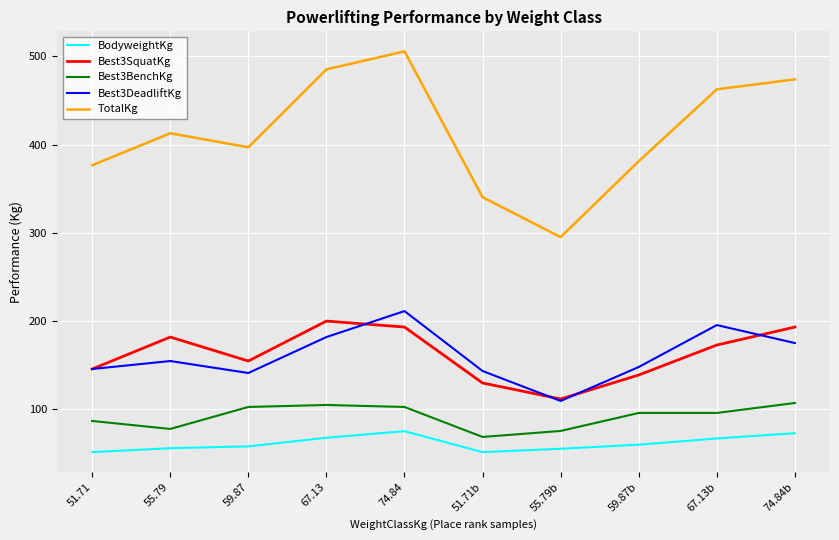

Is it true that Best3BenchKg equals 102.1 at 59.87?

True